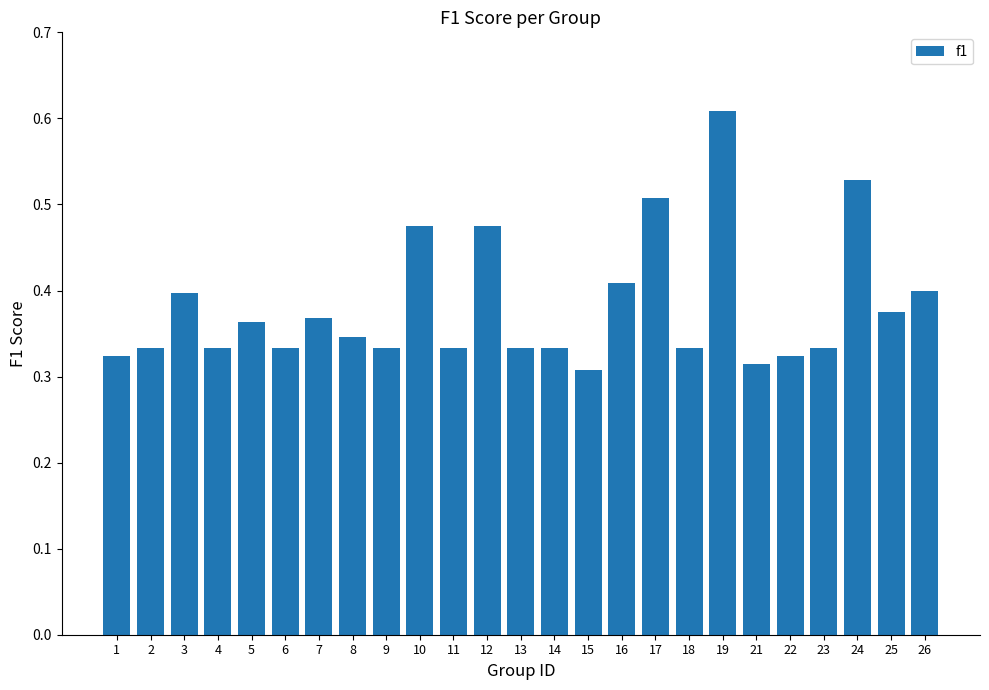

What is the sum of all values?

9.5